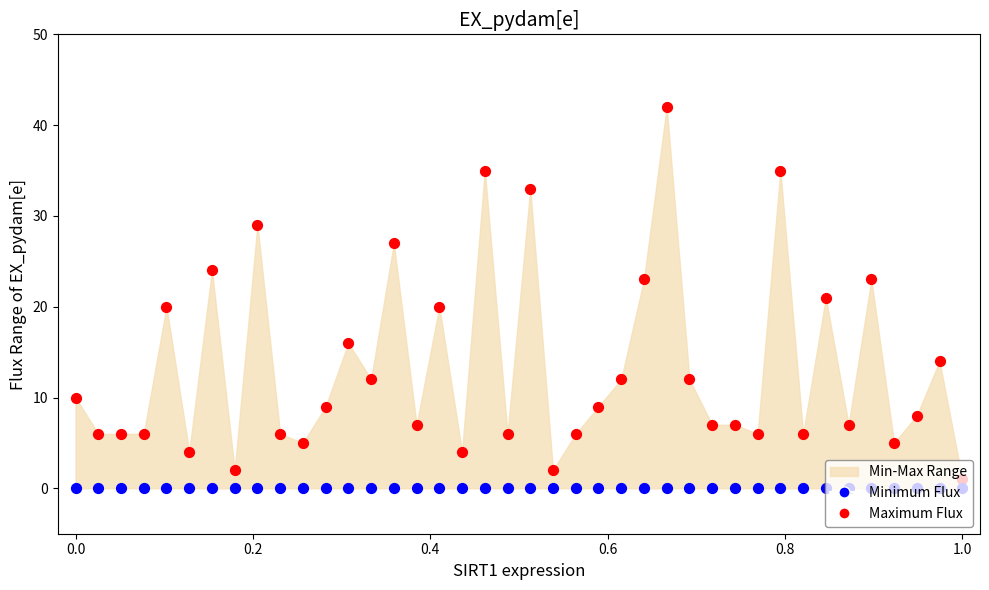

At how many categories does at least one series exceed 35?

1